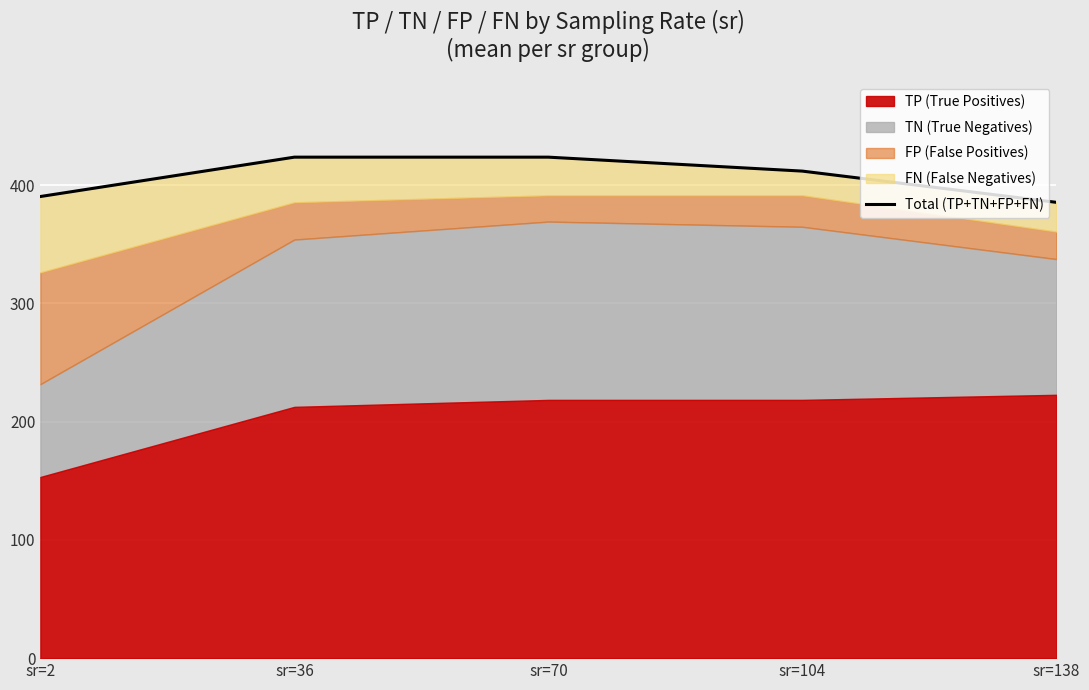

Where is the data nearest to the value 404?

sr=104